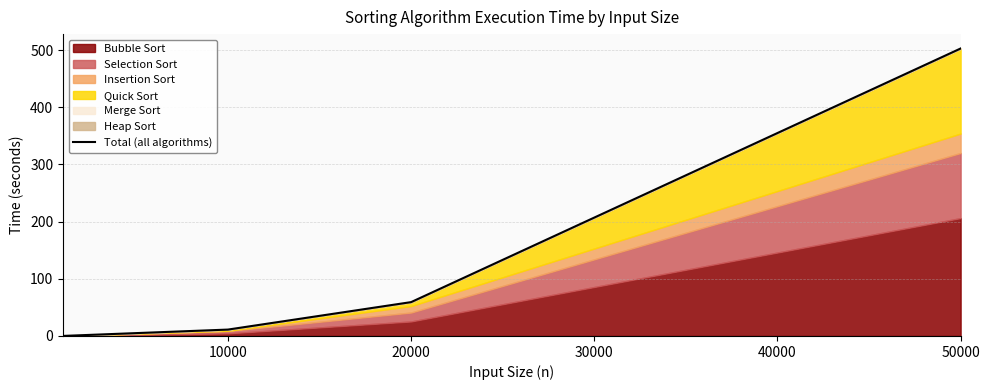

Is it true that the value at 20000 is 99.5?

False